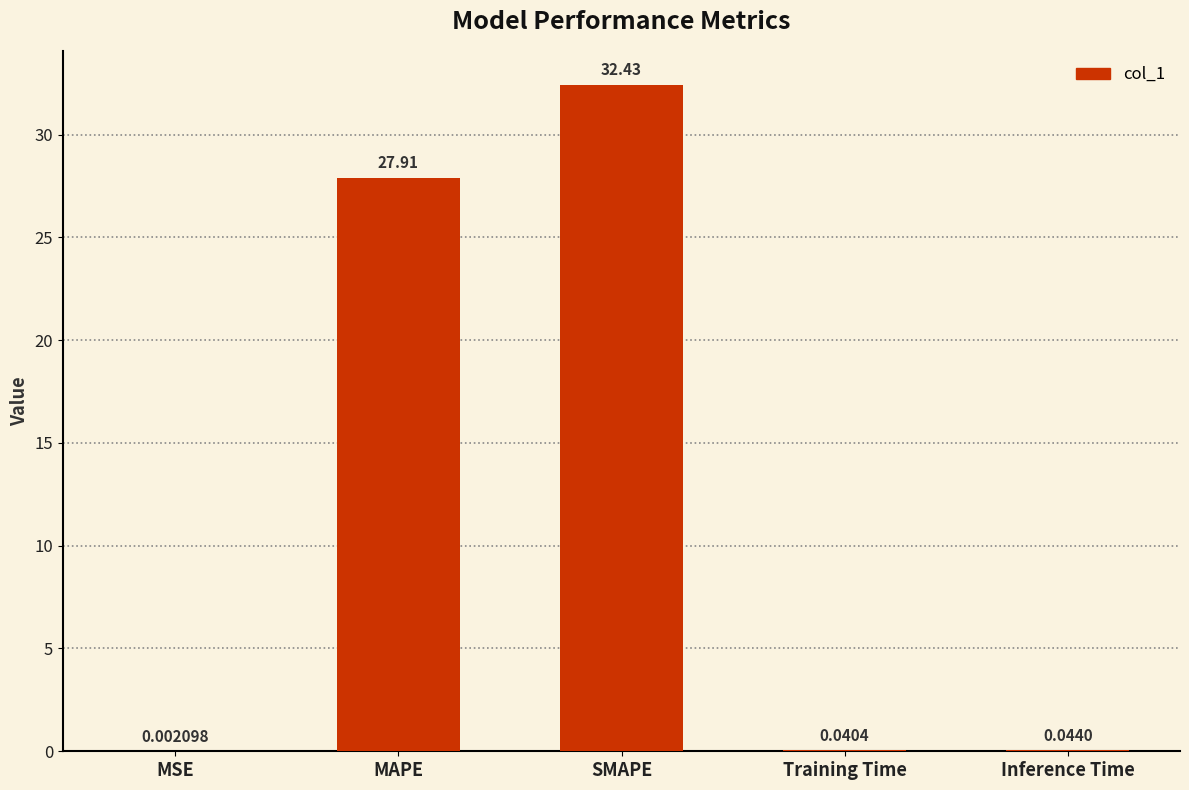

At which category does the chart reach its peak across all series?

SMAPE